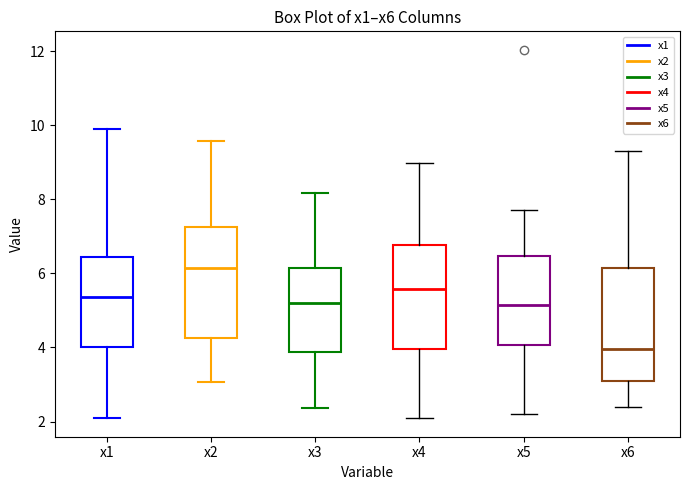

Reading left to right, read every box against the y-axis: the position of its median line, the range the box covers, and the ends of its whiskers. The values are not printed on the chart, so give them approximately, as read against the axis.

x1: median 5.4, box 4.0 to 6.4, whiskers 2.0 to 10.0
x2: median 6.2, box 4.2 to 7.2, whiskers 3.0 to 9.6
x3: median 5.2, box 3.8 to 6.2, whiskers 2.4 to 8.2
x4: median 5.6, box 4.0 to 6.8, whiskers 2.0 to 9.0
x5: median 5.2, box 4.0 to 6.4, whiskers 2.2 to 7.8
x6: median 4.0, box 3.2 to 6.2, whiskers 2.4 to 9.4